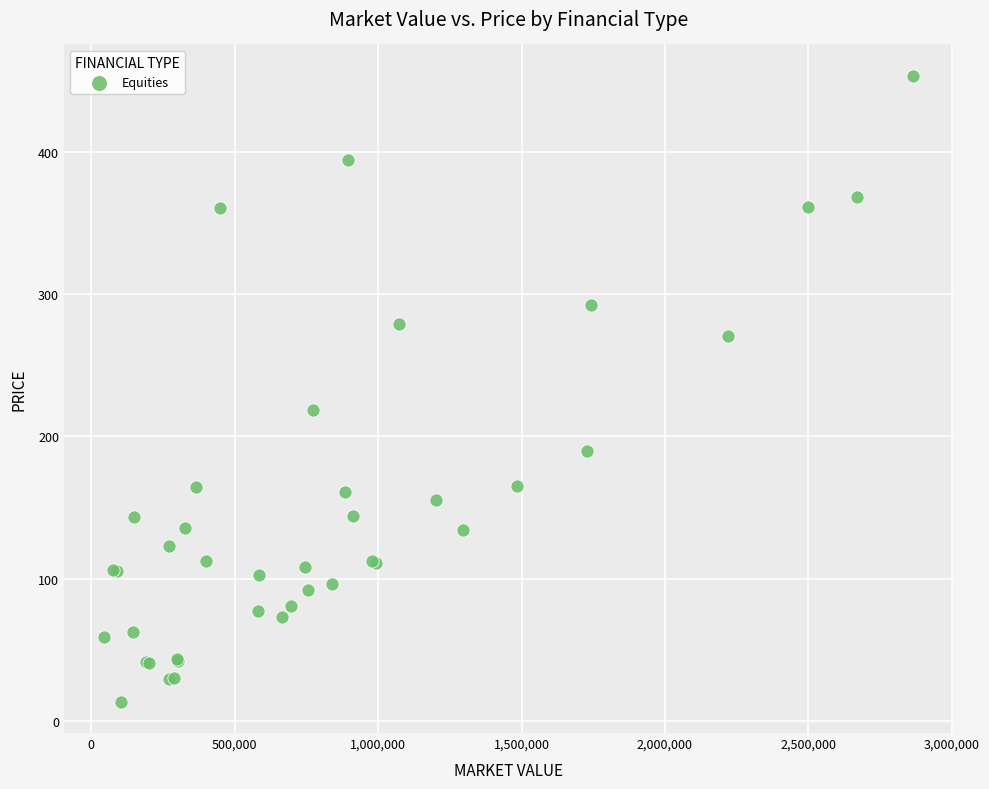

What Y value in the scatter plot is closest to 233?

218.7